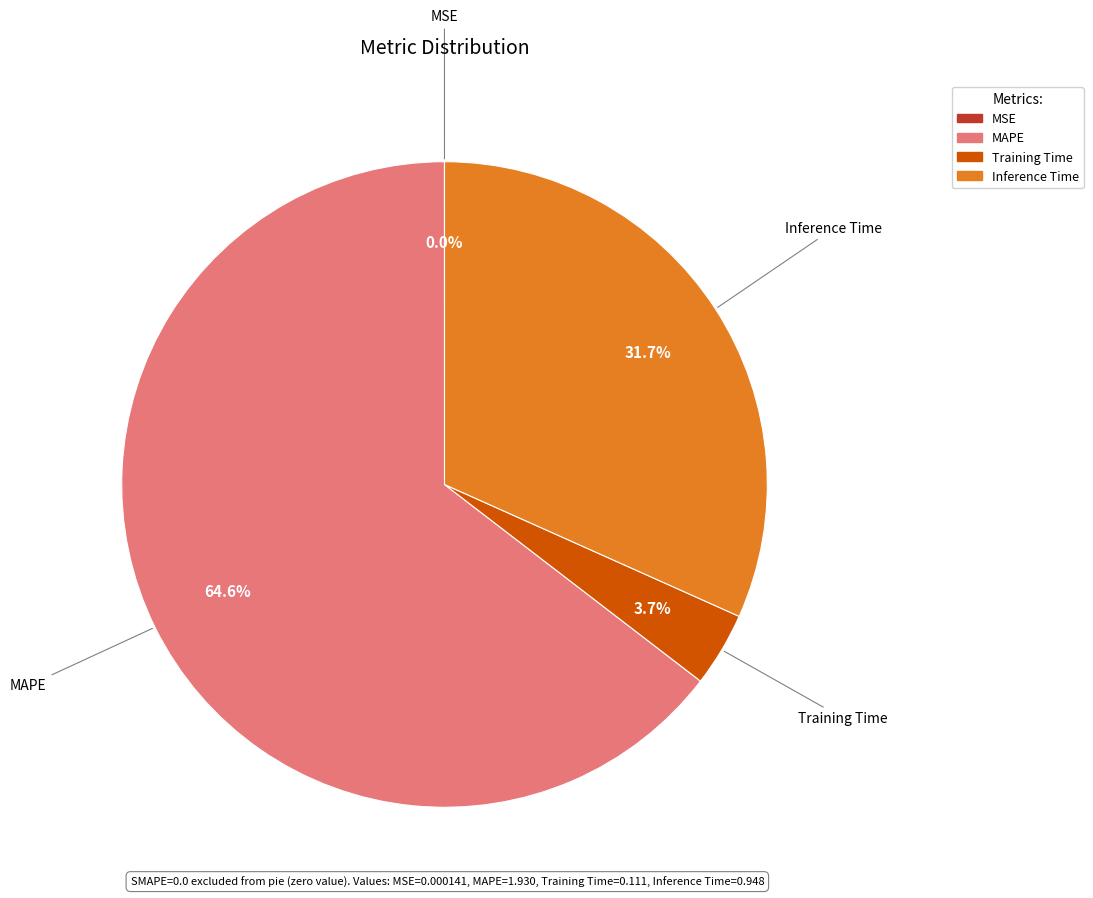

Is there any slice that represents more than half of the pie?

Yes